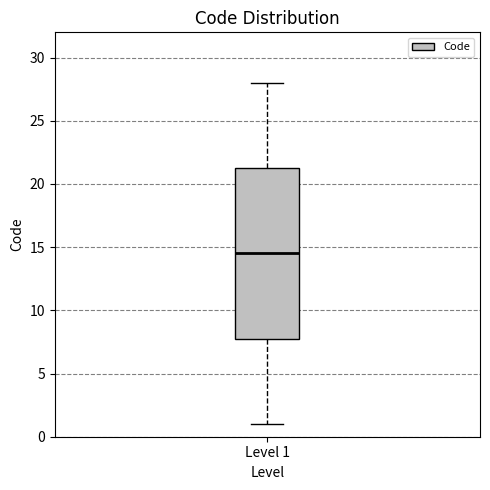

Where is the lower edge of the box for Level 1 on the y-axis? The values are not printed on the chart, so give them approximately, as read against the axis.

8.0